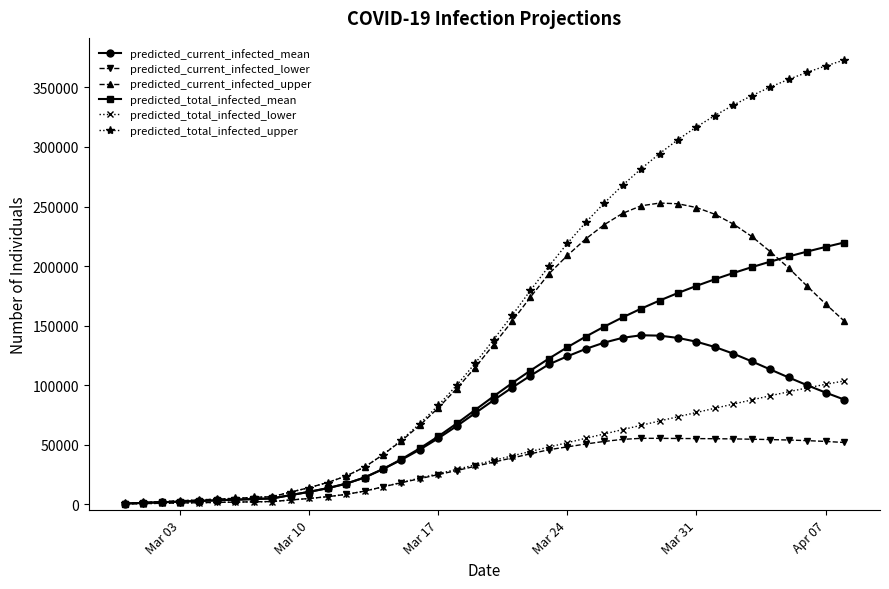

Which series has the largest total across all categories?

predicted_total_infected_upper